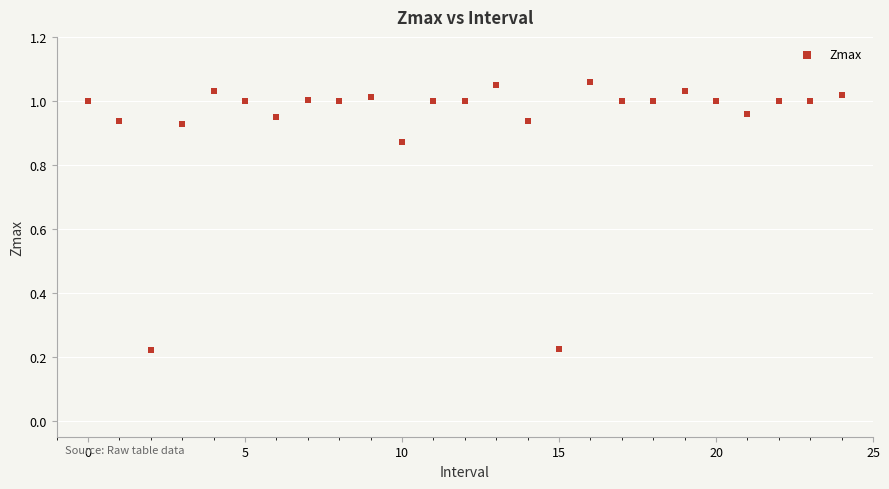

What is the range of Y values (max minus min)?

0.8